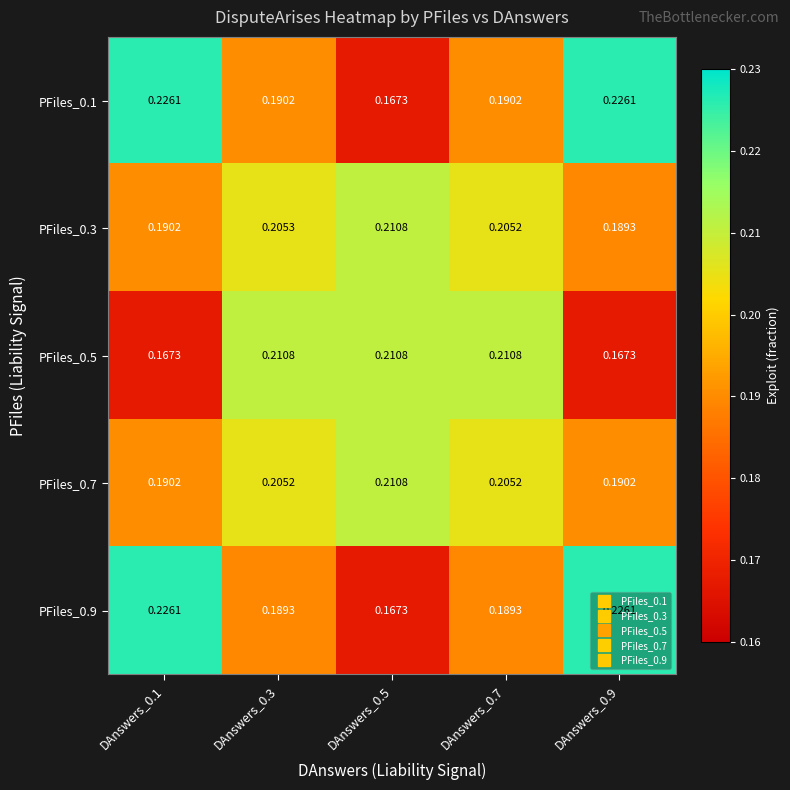

Count the number of categories in the chart.

5